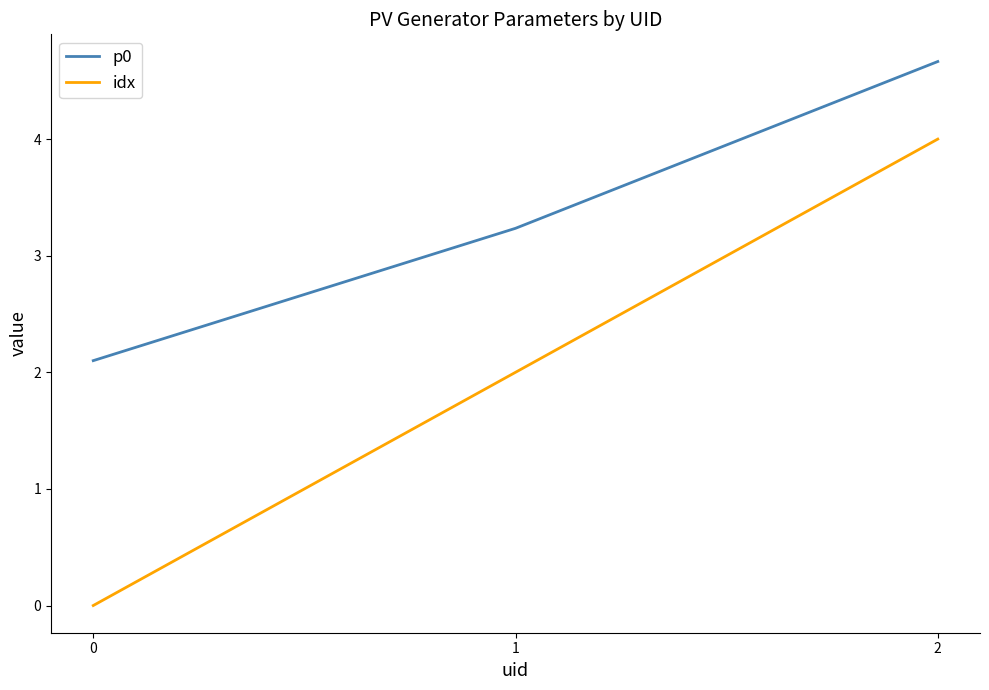

True or false: p0 has a value of 0.5 at 0.

False